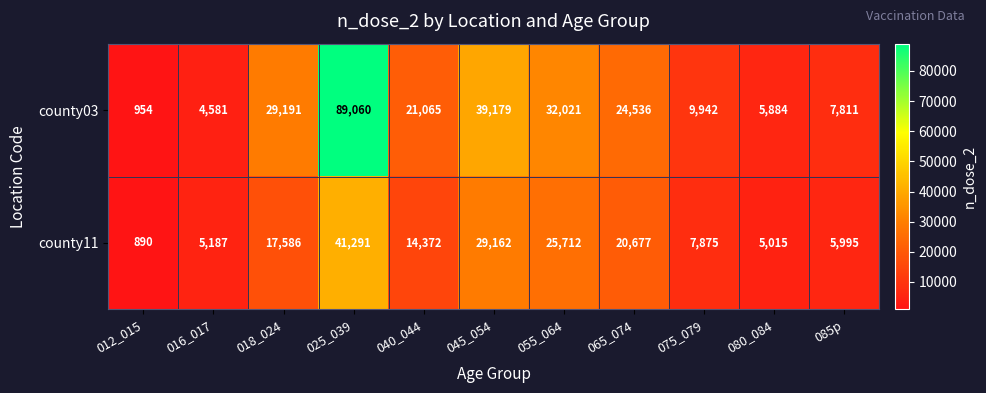

Is it true that county11 equals 2381 at 085p?

False